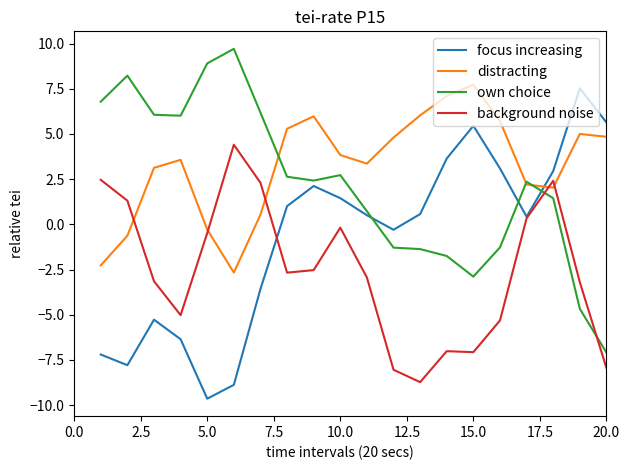

How many intersections are there between distracting and focus increasing?

1